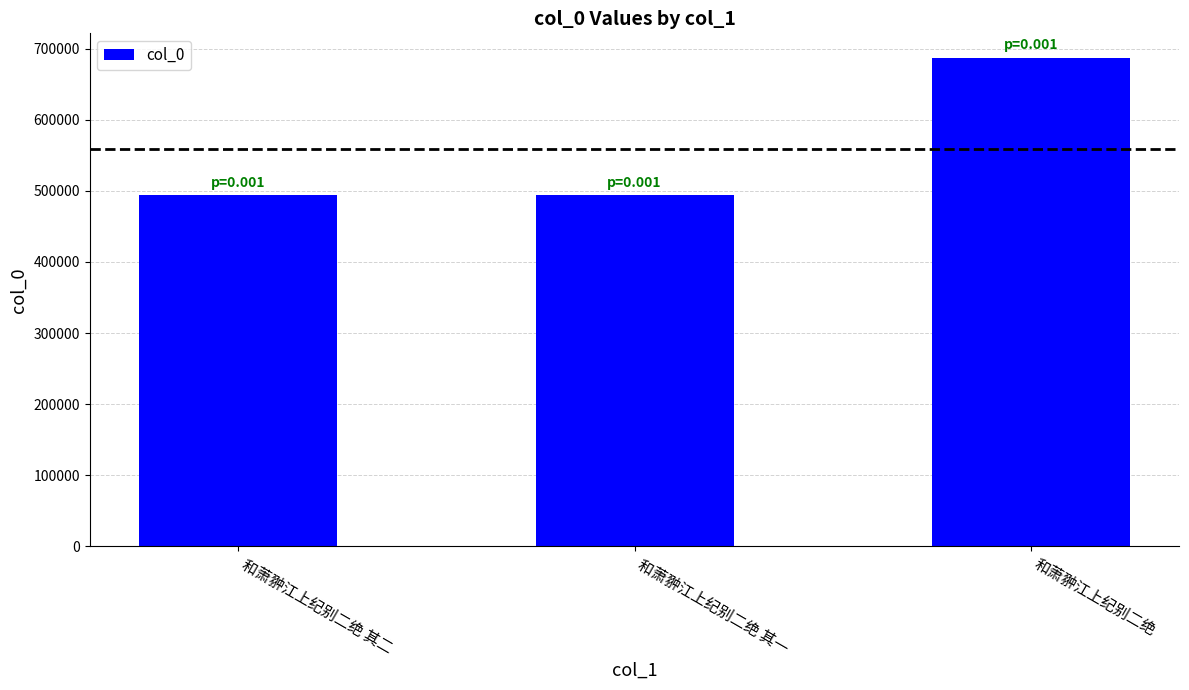

How many bars are there in total?

3